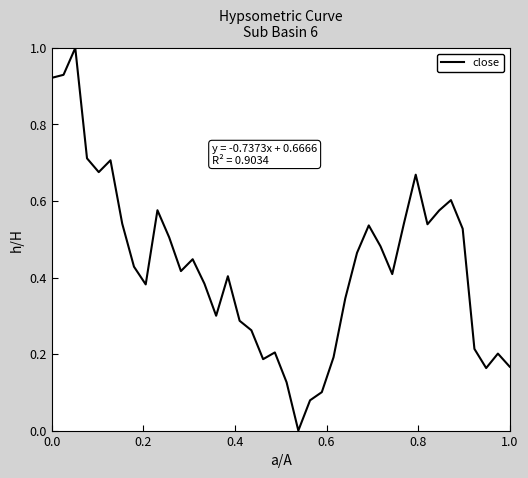

Does the chart have visible grid lines?

No